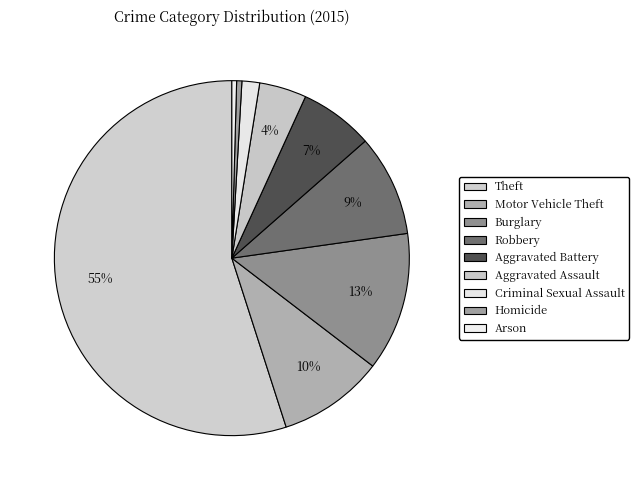

Count the number of slices in the pie.

9